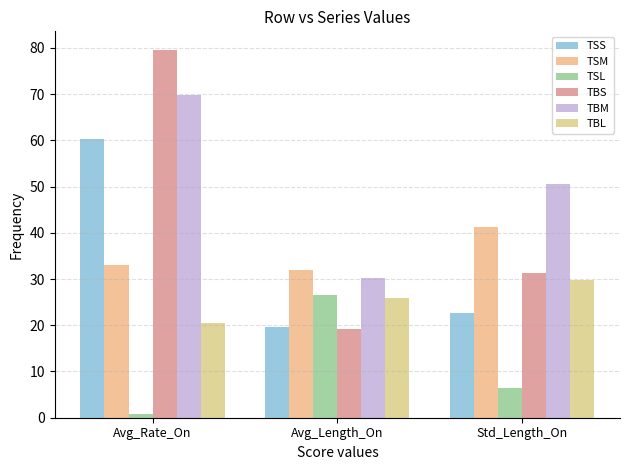

What is the average value of the TSS series?

34.2